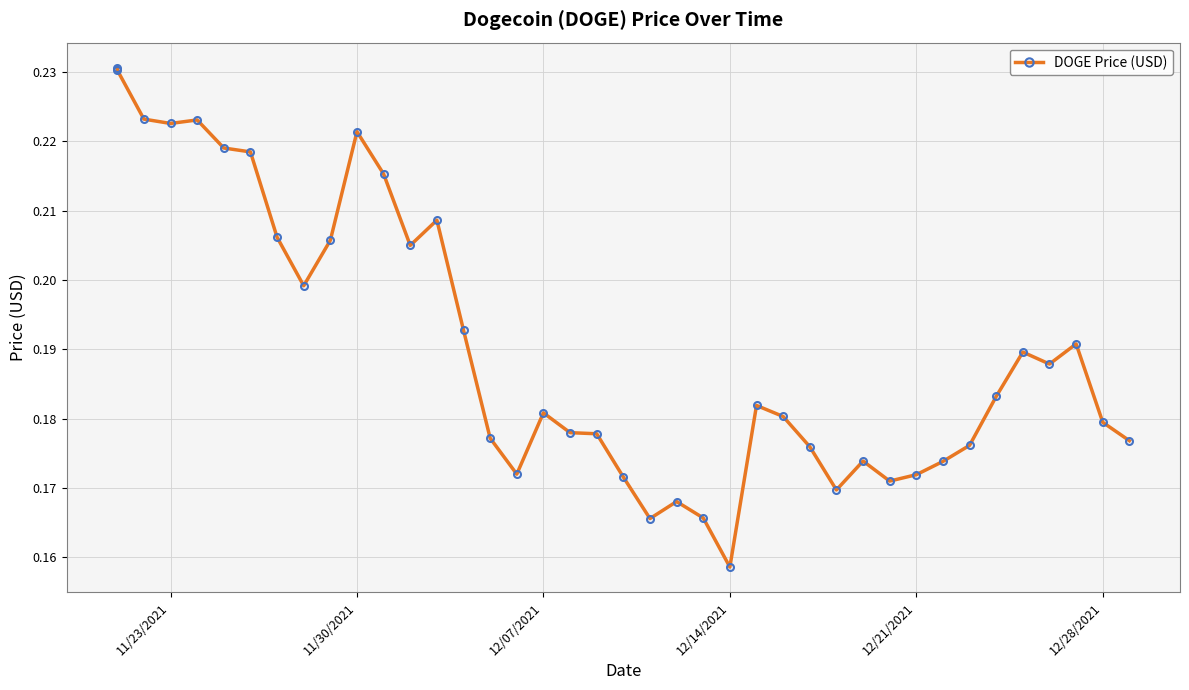

What is the greatest value displayed?

0.2